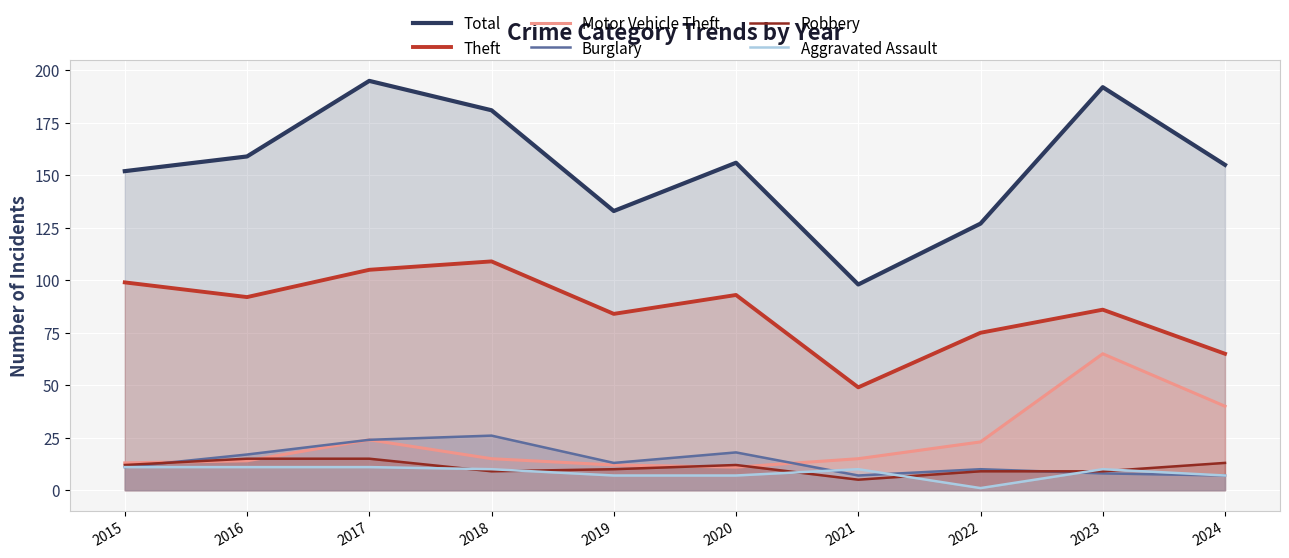

How many interior local peaks does the Aggravated Assault series have?

2